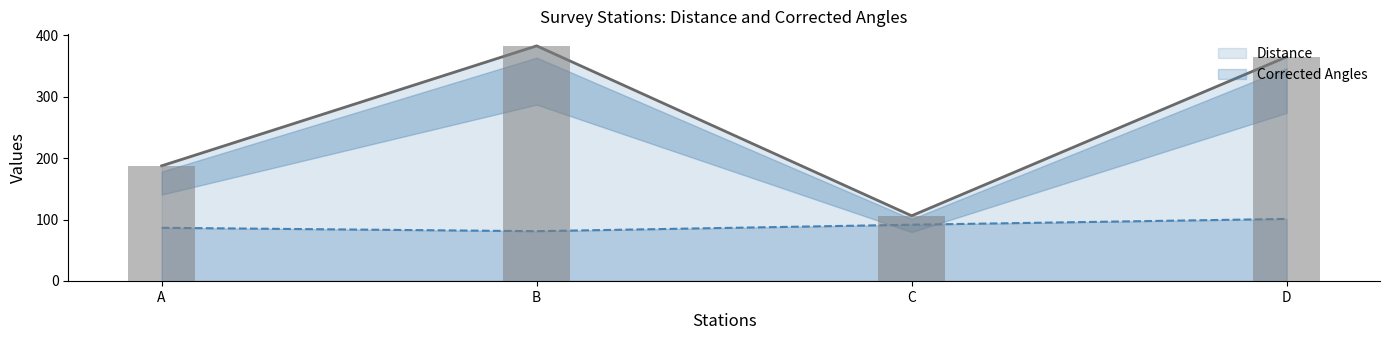

Which series has the largest total across all categories?

Distance